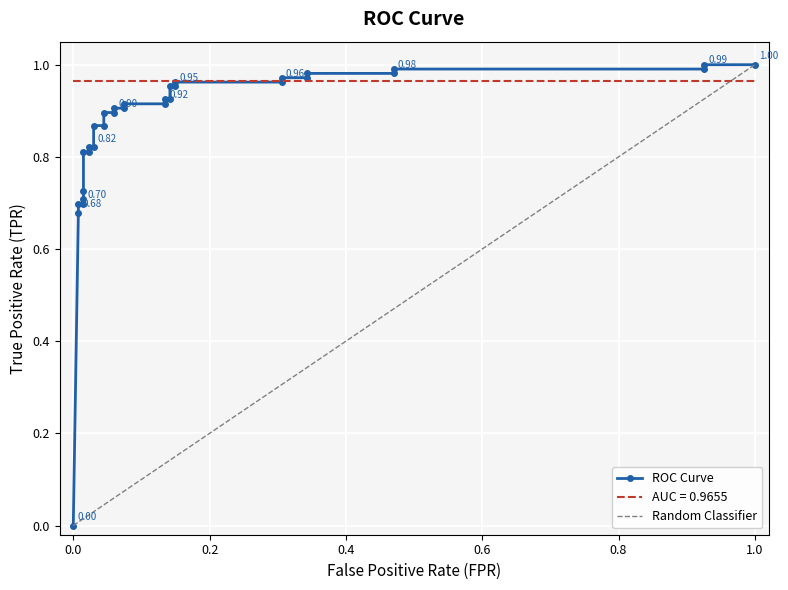

What is the average value?

0.9